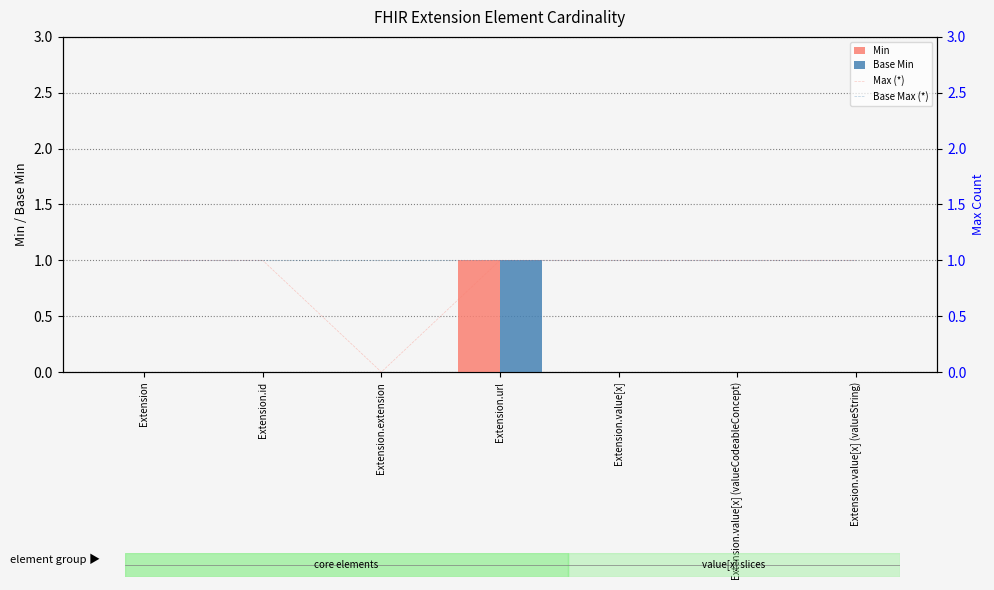

Which series has the largest total across all categories?

Base Max (*)